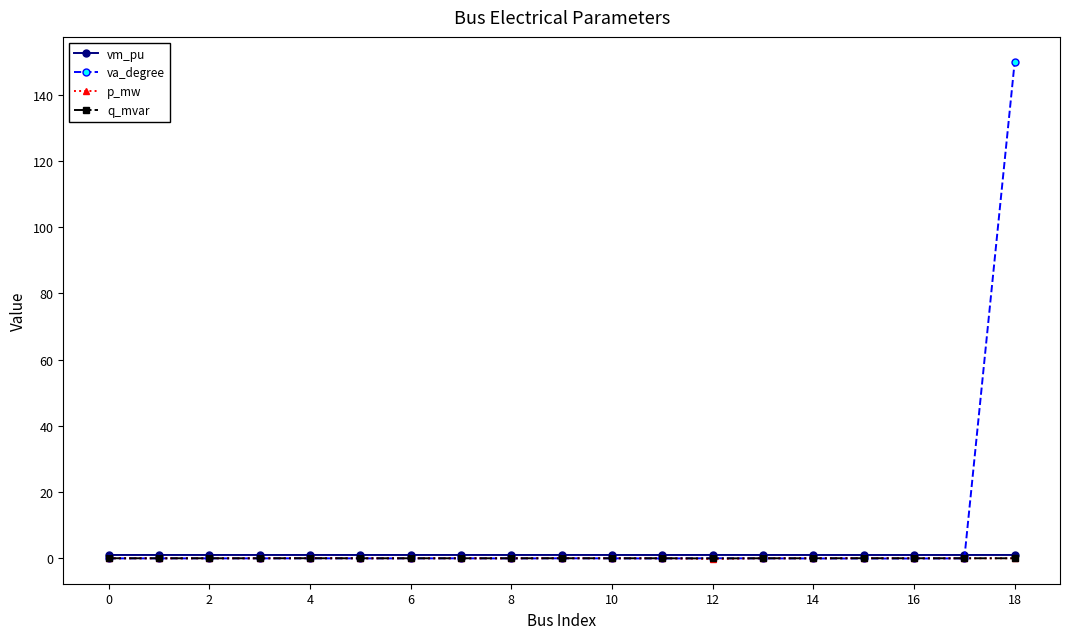

True or false: q_mvar has more than 1 points higher than both neighbors.

True